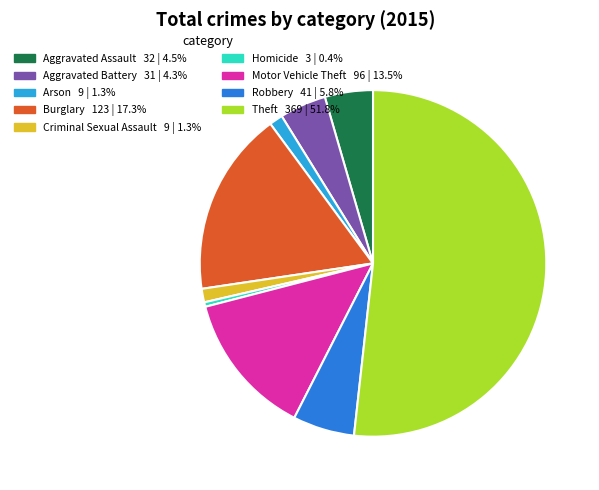

What is the ratio of the value at Criminal Sexual Assault to the value at Aggravated Battery?

0.3